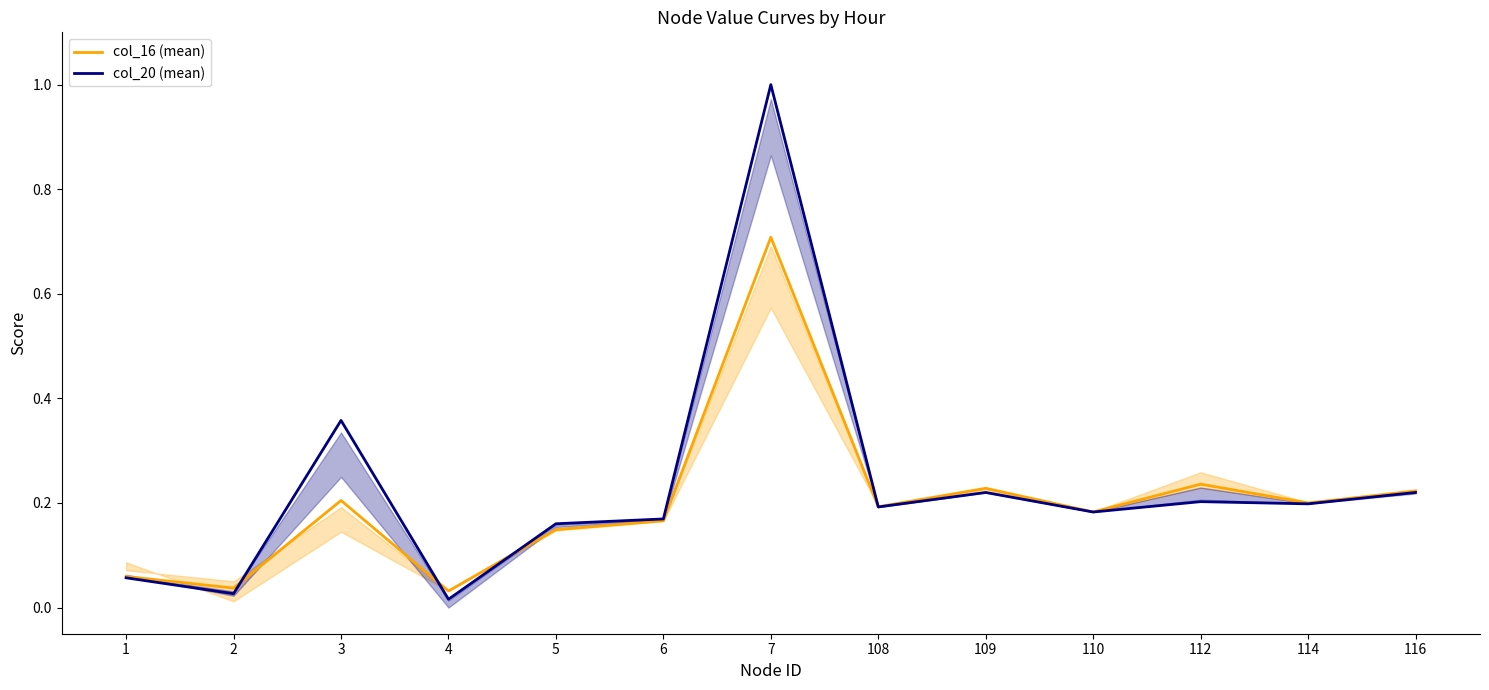

What is the difference between the second highest and second lowest values in the col_20 (mean) series?

0.3